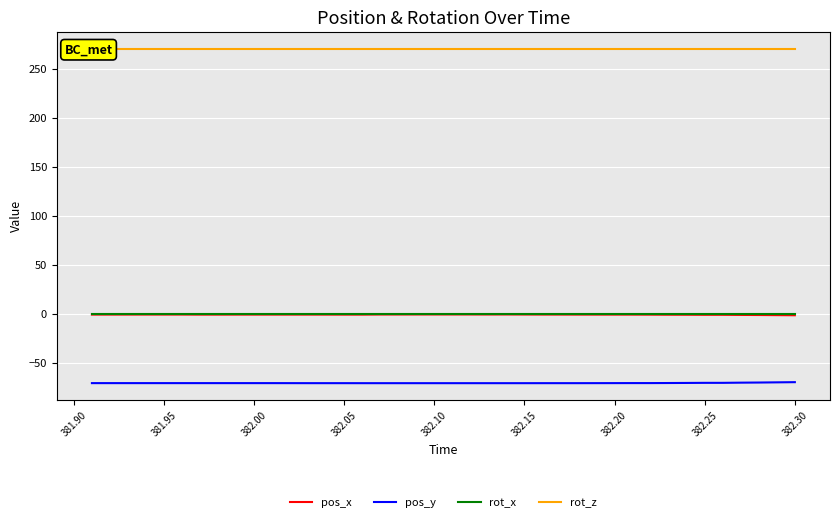

How many lines are shown in the chart?

4